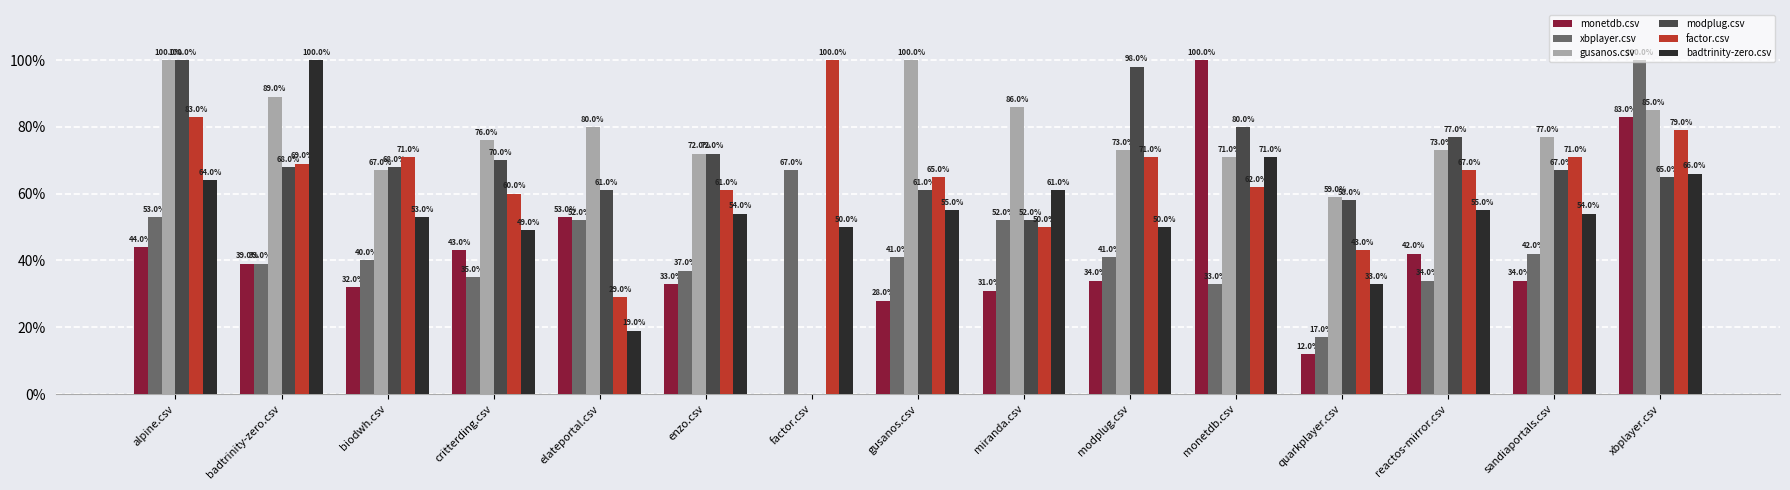

List the series in order of their peak value, highest first.

monetdb.csv, xbplayer.csv, gusanos.csv, modplug.csv, factor.csv, badtrinity-zero.csv